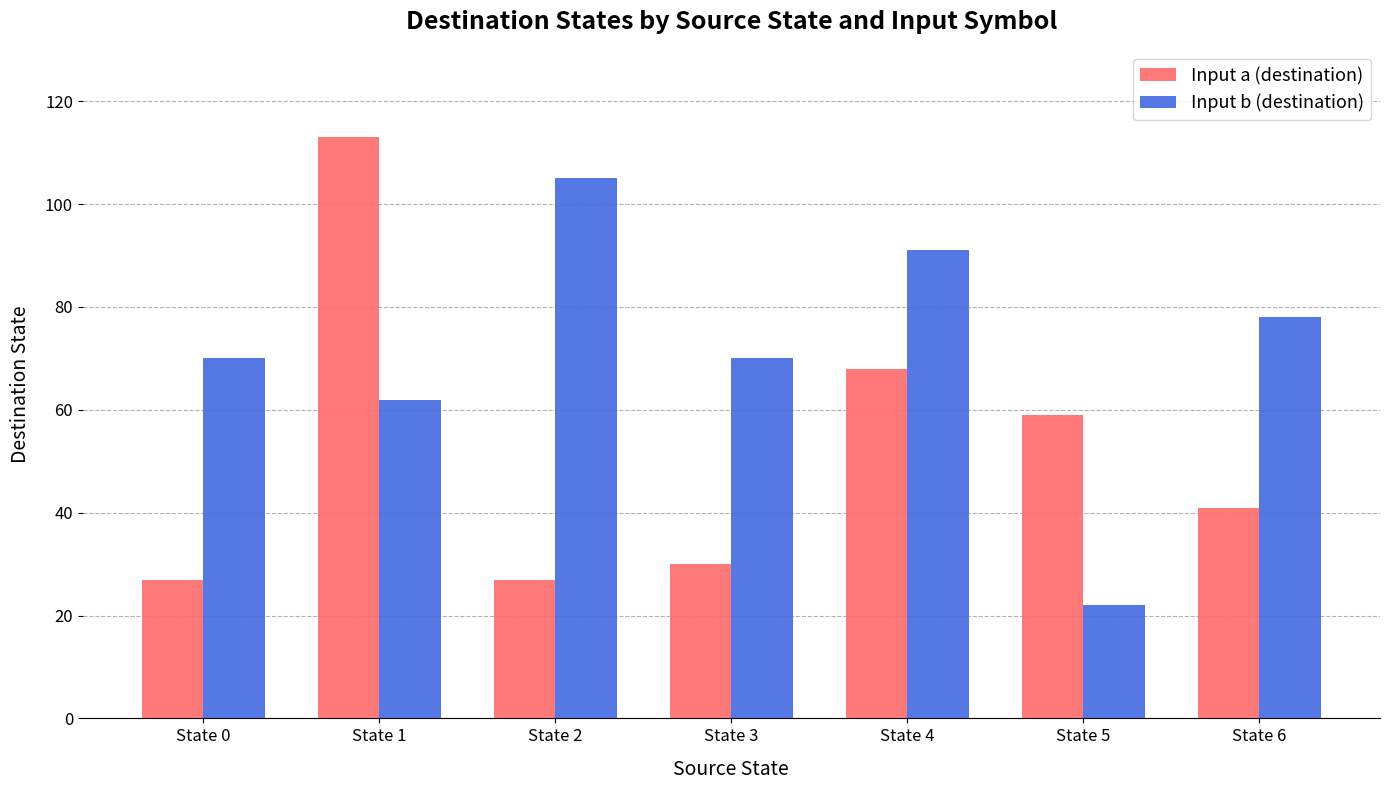

Which series has the largest range (max minus min)?

Input a (destination)